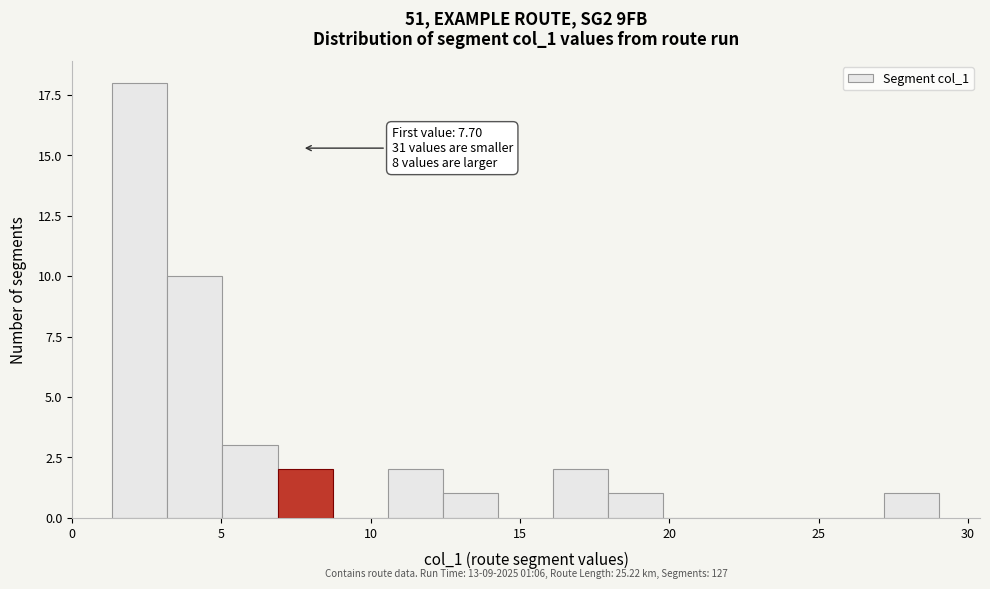

Read against the x-axis, roughly where is the centre of the tallest bar?

2.5